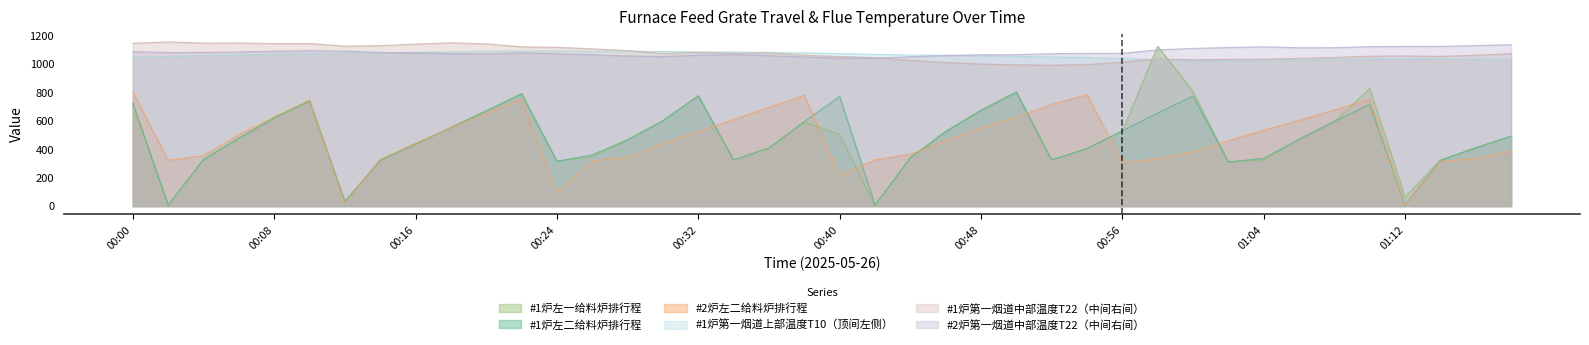

What is the label of the 35th point from the right?

00:10